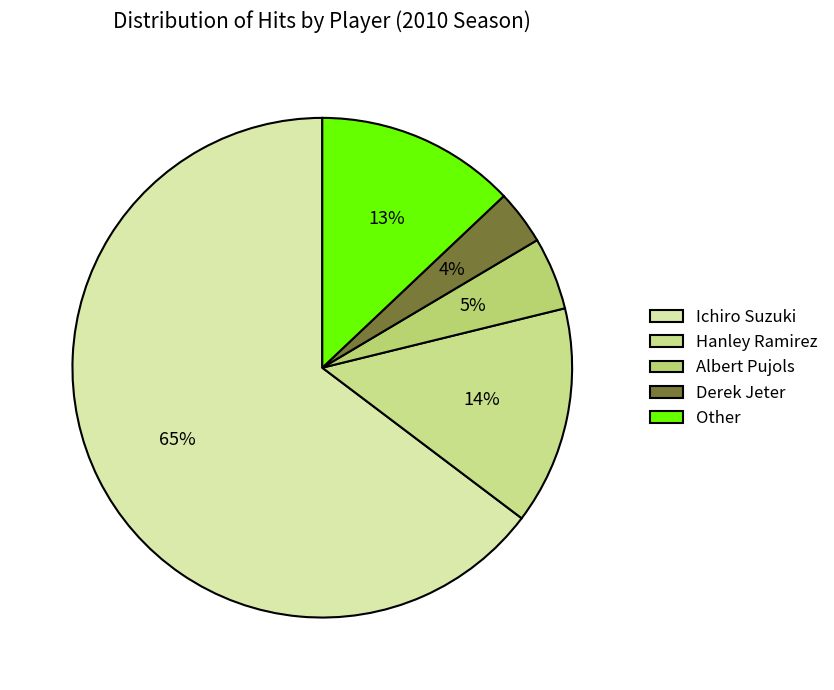

Rank the categories by value from lowest to highest.

Derek Jeter, Albert Pujols, Other, Hanley Ramirez, Ichiro Suzuki